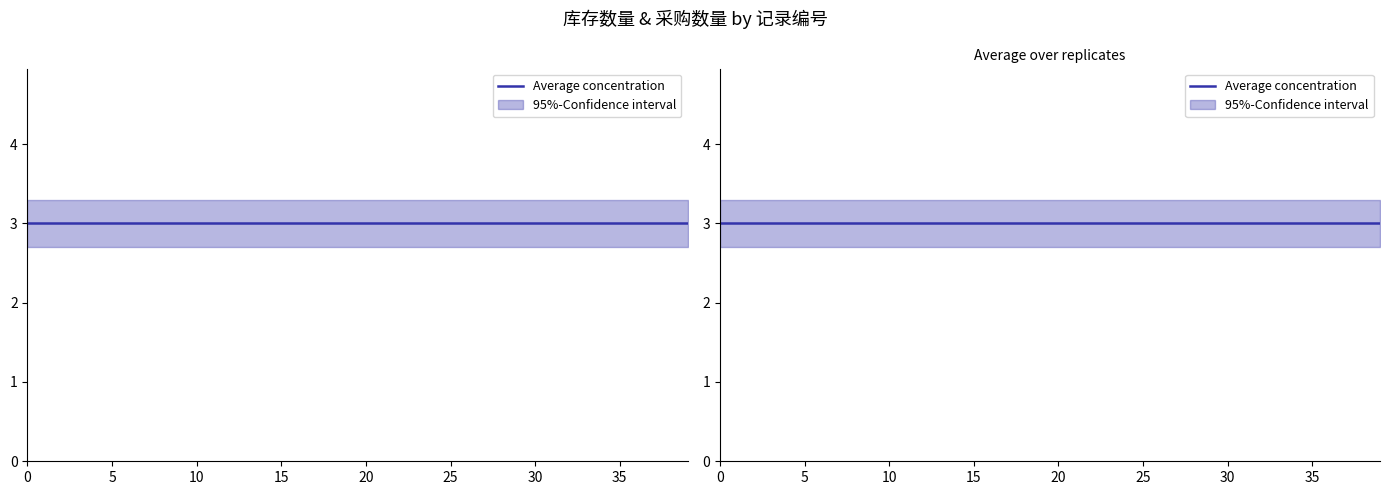

Is this an area chart (filled region under the line)?

No